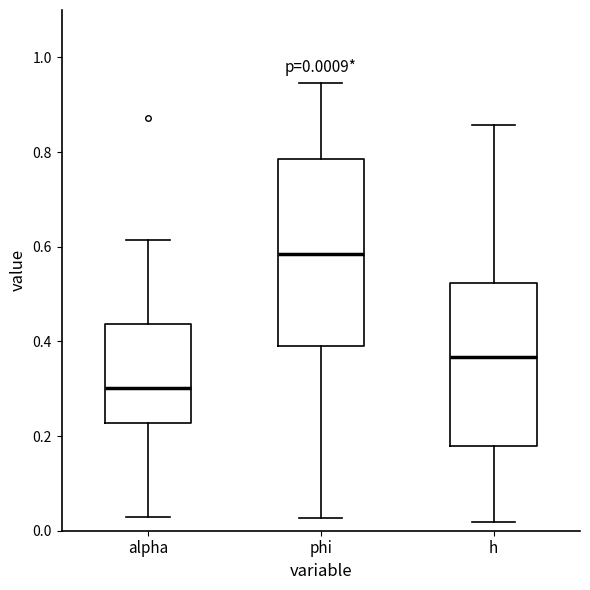

Which box's median line is the lowest?

alpha